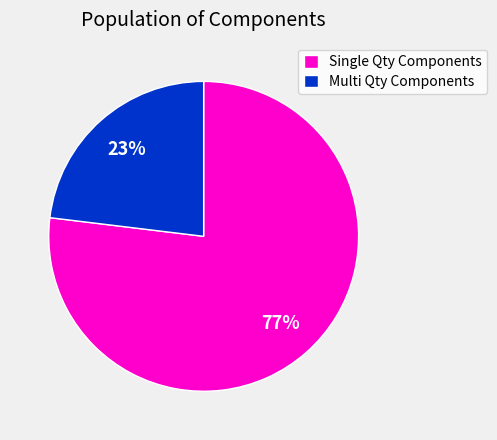

Do Multi Qty Components and Single Qty Components together represent more than half of the pie?

Yes